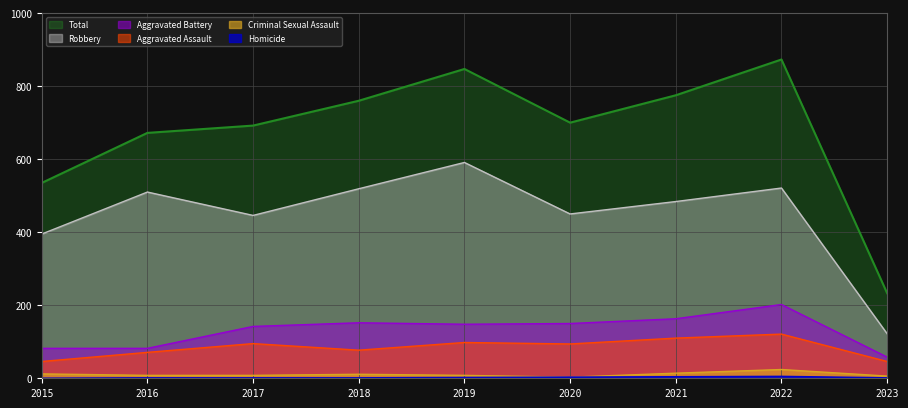

Does the chart display data point markers on the line(s)?

No